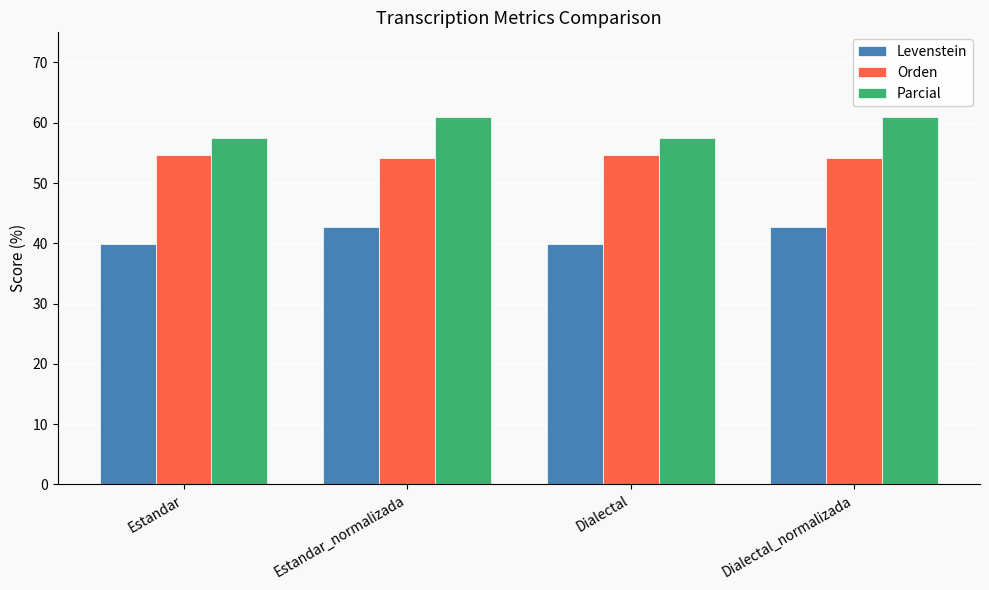

What is the average value of the Orden series?

54.3